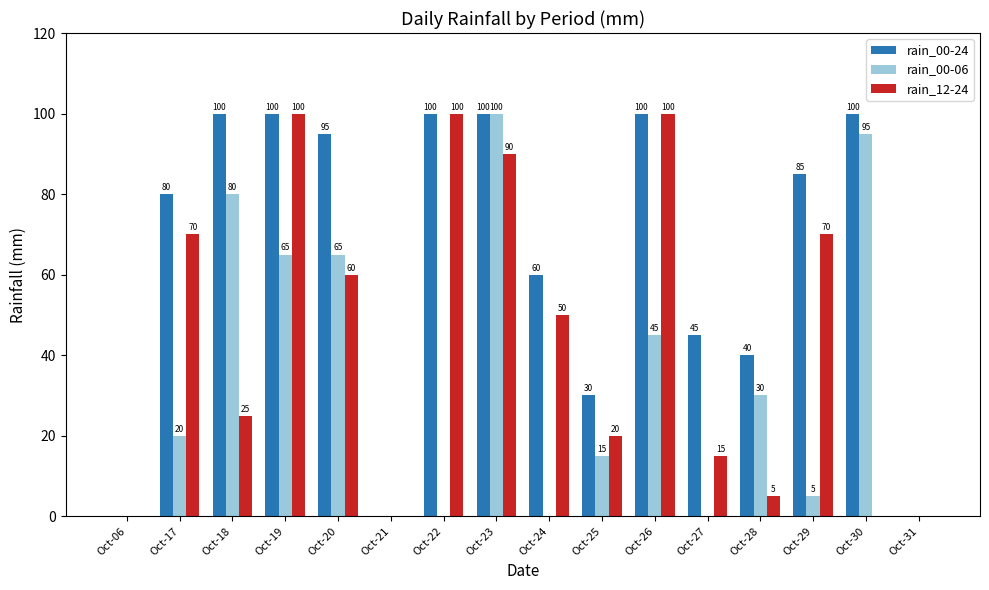

The value of rain_00-06 at Oct-22 is 0. True or false?

True